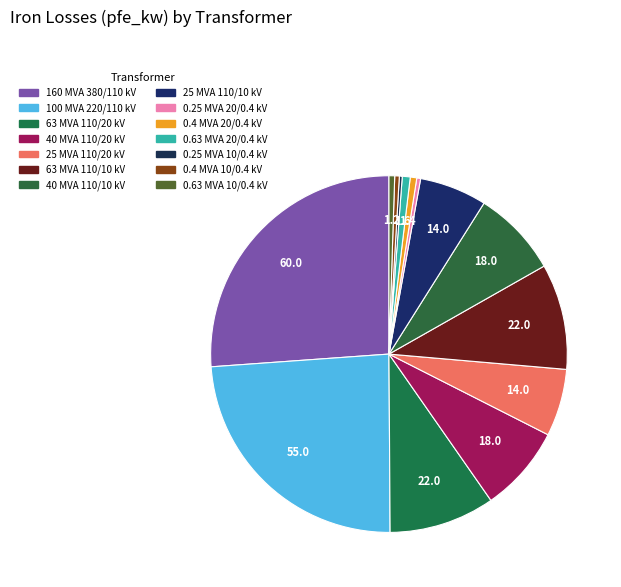

Which slice is the largest?

160 MVA 380/110 kV